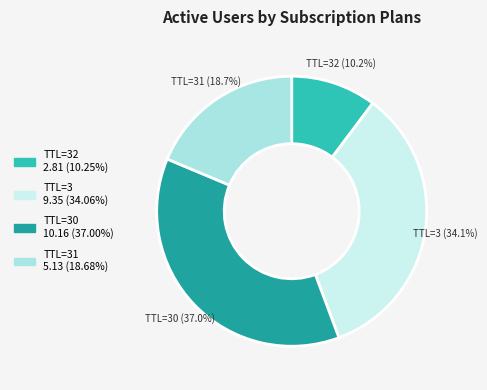

Is there any slice that represents more than half of the pie?

No